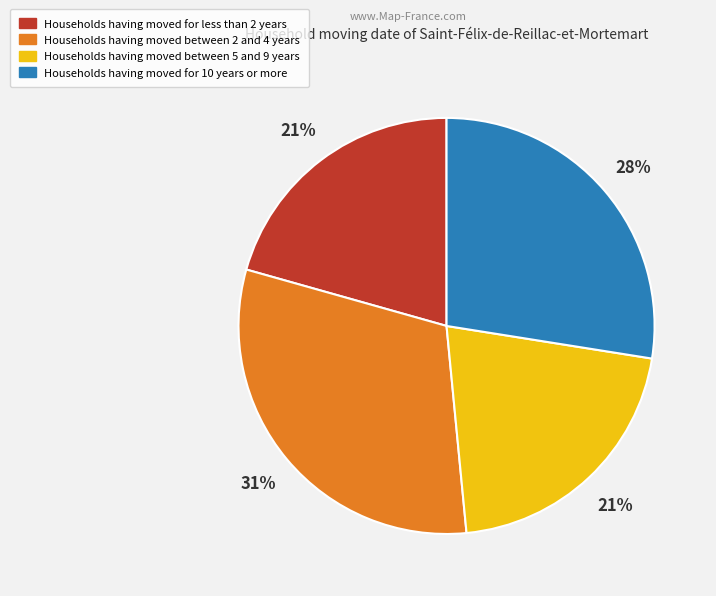

True or false: Households having moved for less than 2 years accounts for 33% of the total.

False